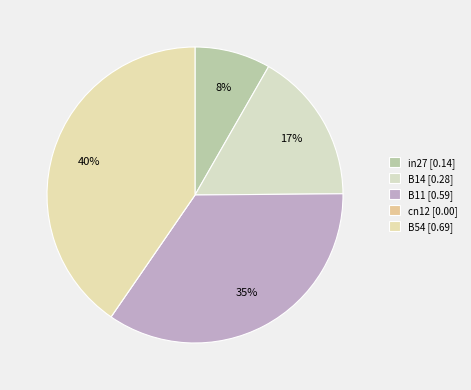

True or false: B11 accounts for 48% of the total.

False